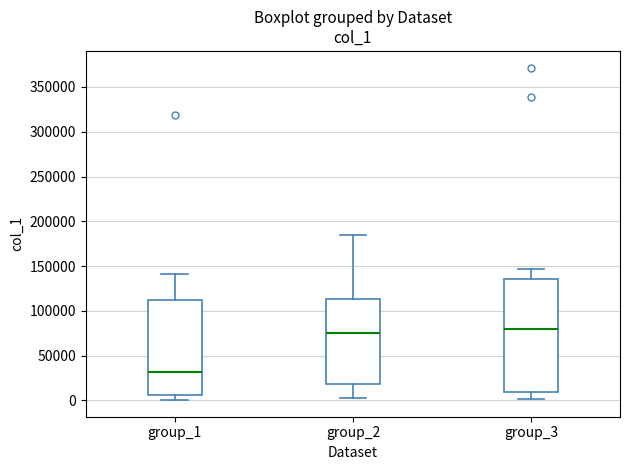

Where does the median line of the box for group_2 sit on the y-axis? The values are not printed on the chart, so give them approximately, as read against the axis.

75000